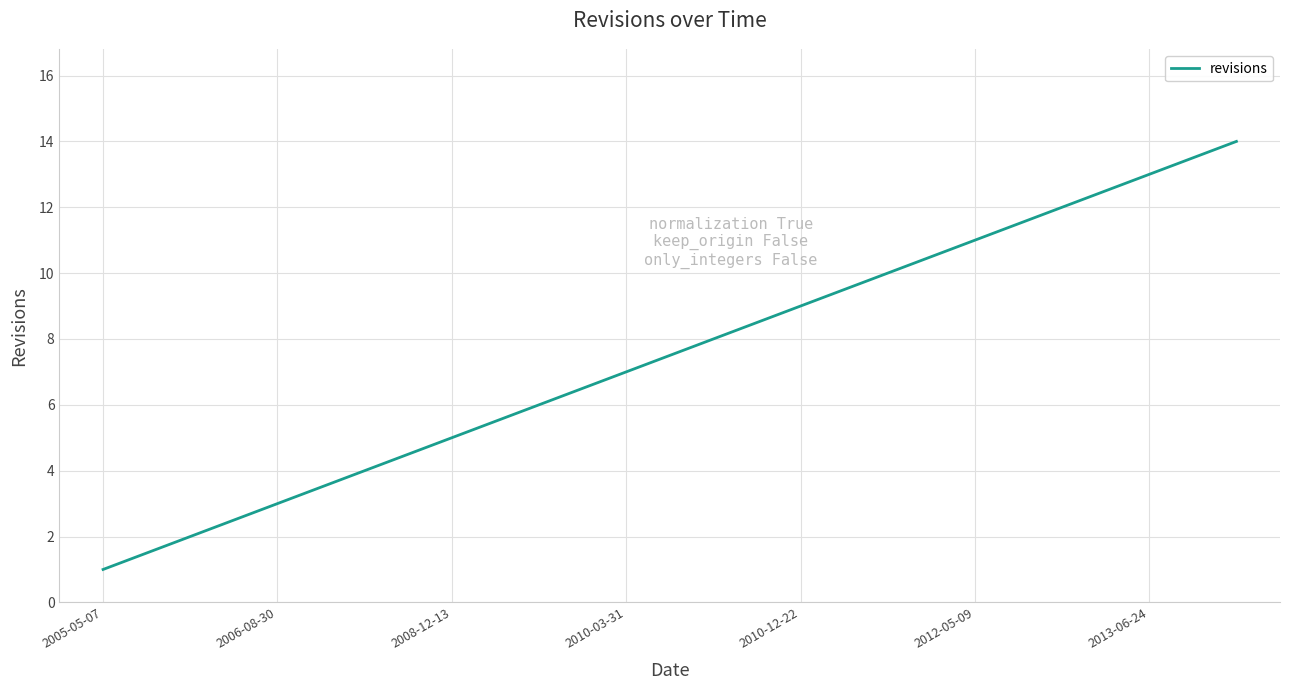

What is the difference between the maximum and minimum values?

13